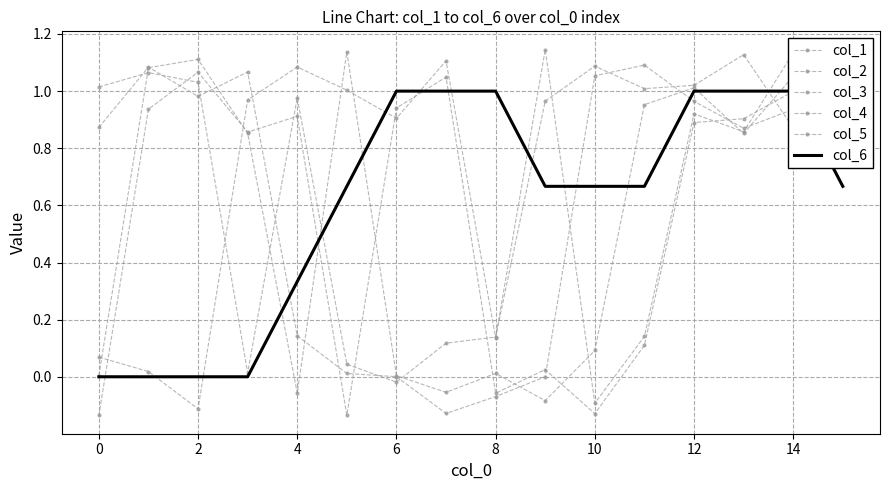

At which category does col_5 reach its first local valley?

2